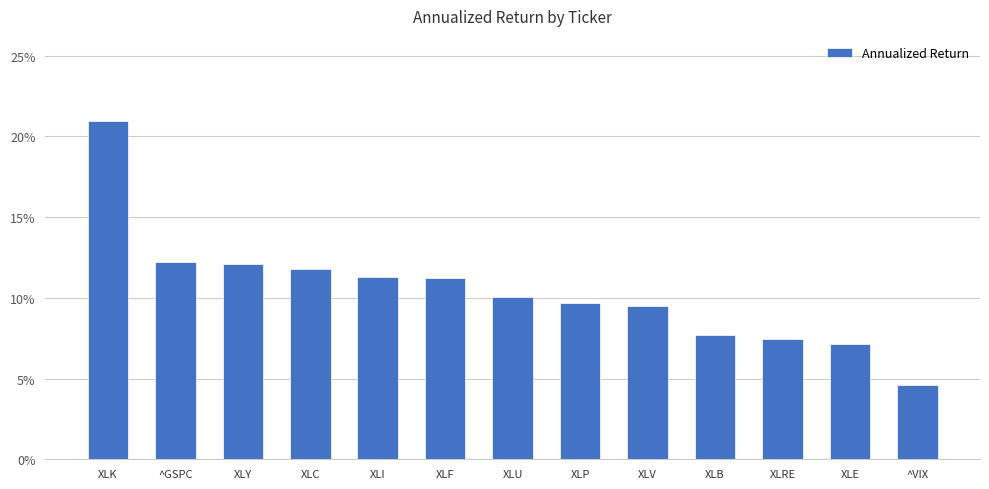

Does the chart contain any negative values?

No